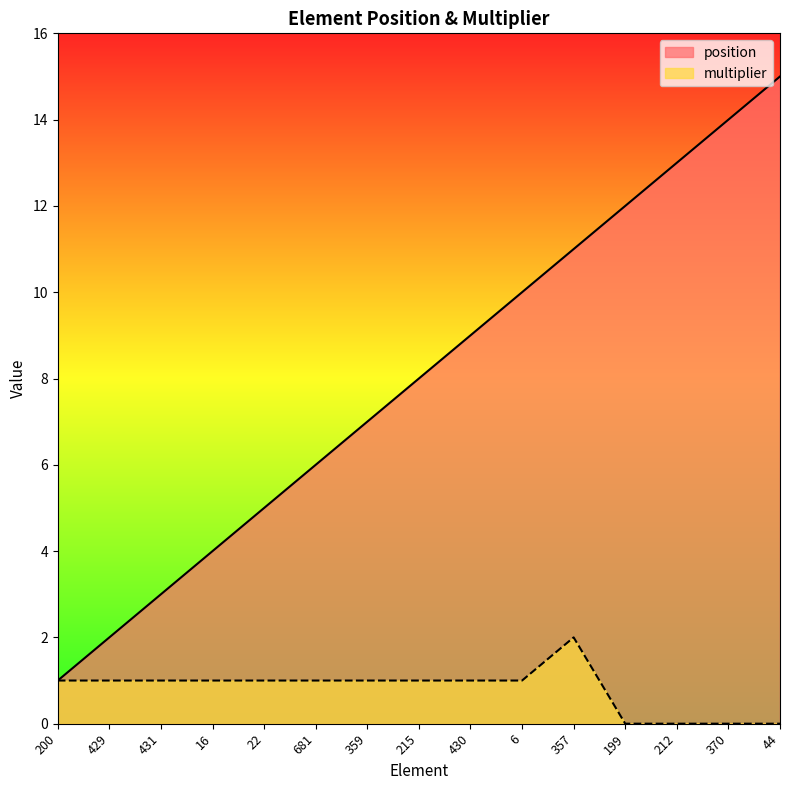

True or false: position and multiplier cross at least once.

False